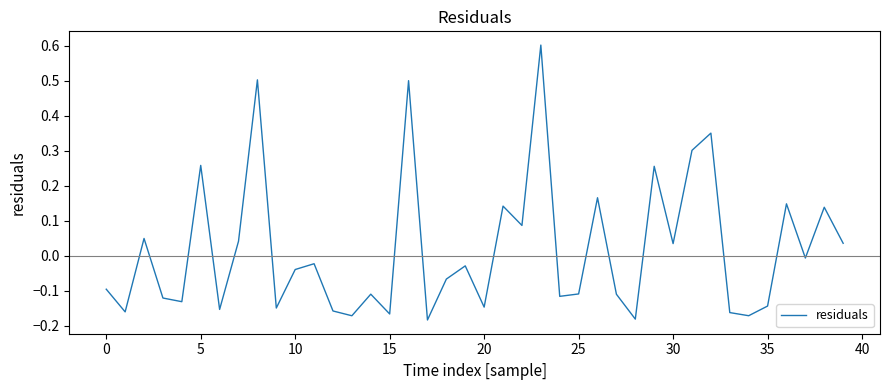

What is the maximum value shown in the chart?

0.6